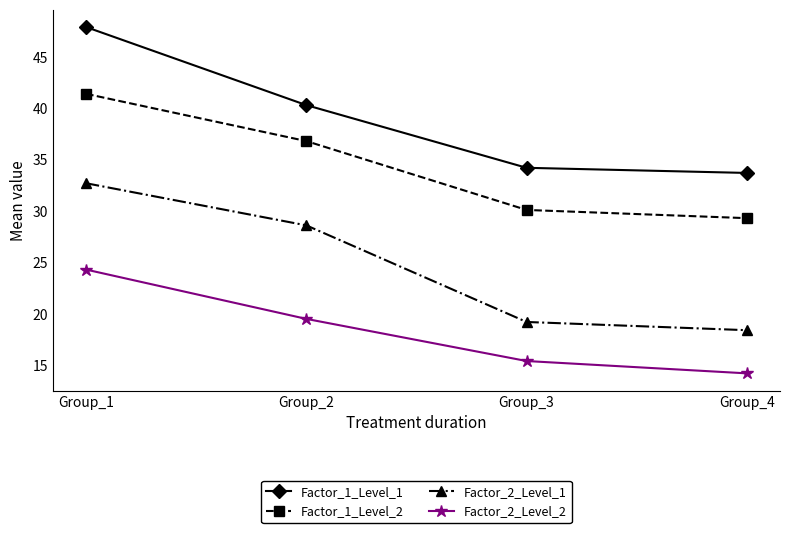

Which series has the largest total across all categories?

Factor_1_Level_1